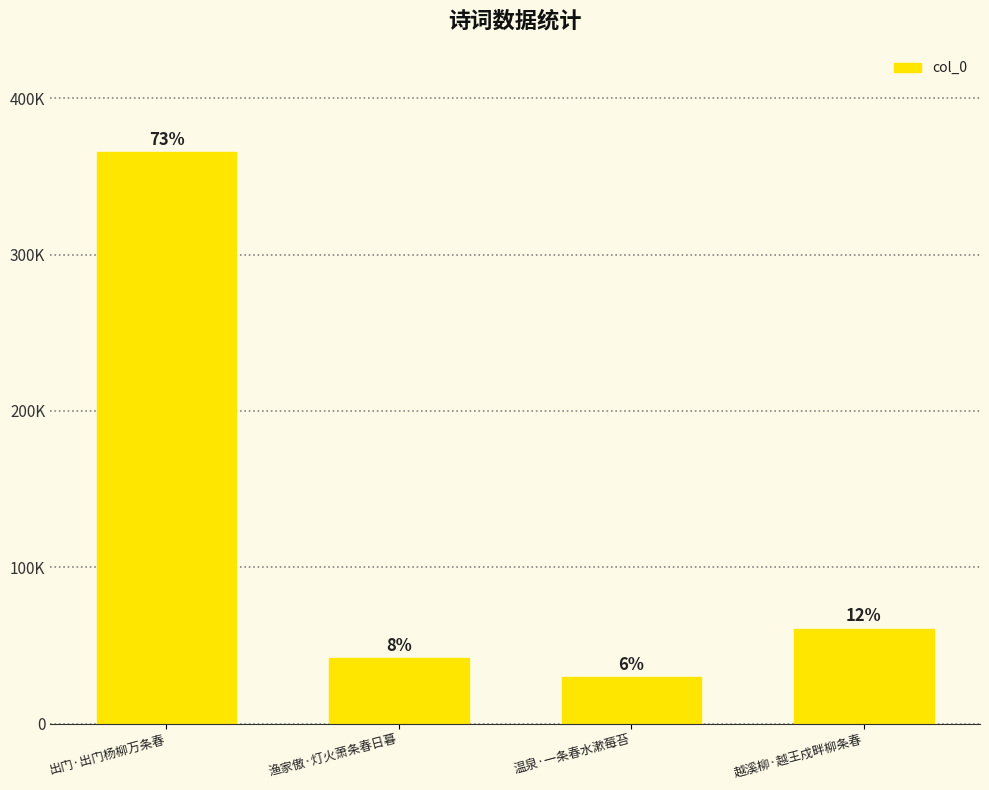

What is the sum of the values at 渔家傲·灯火萧条春日暮 and 出门·出门杨柳万条春?

407647